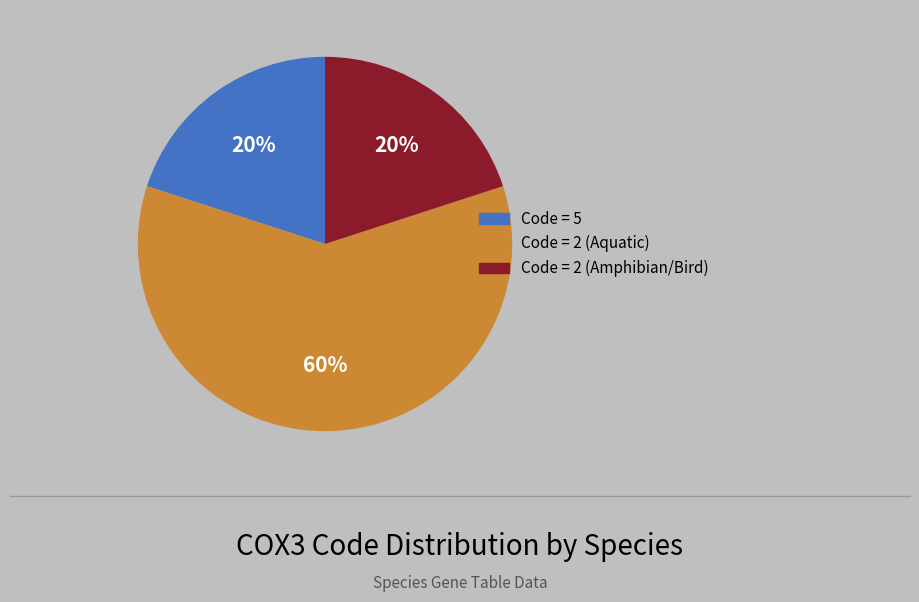

Count the number of slices in the pie.

3